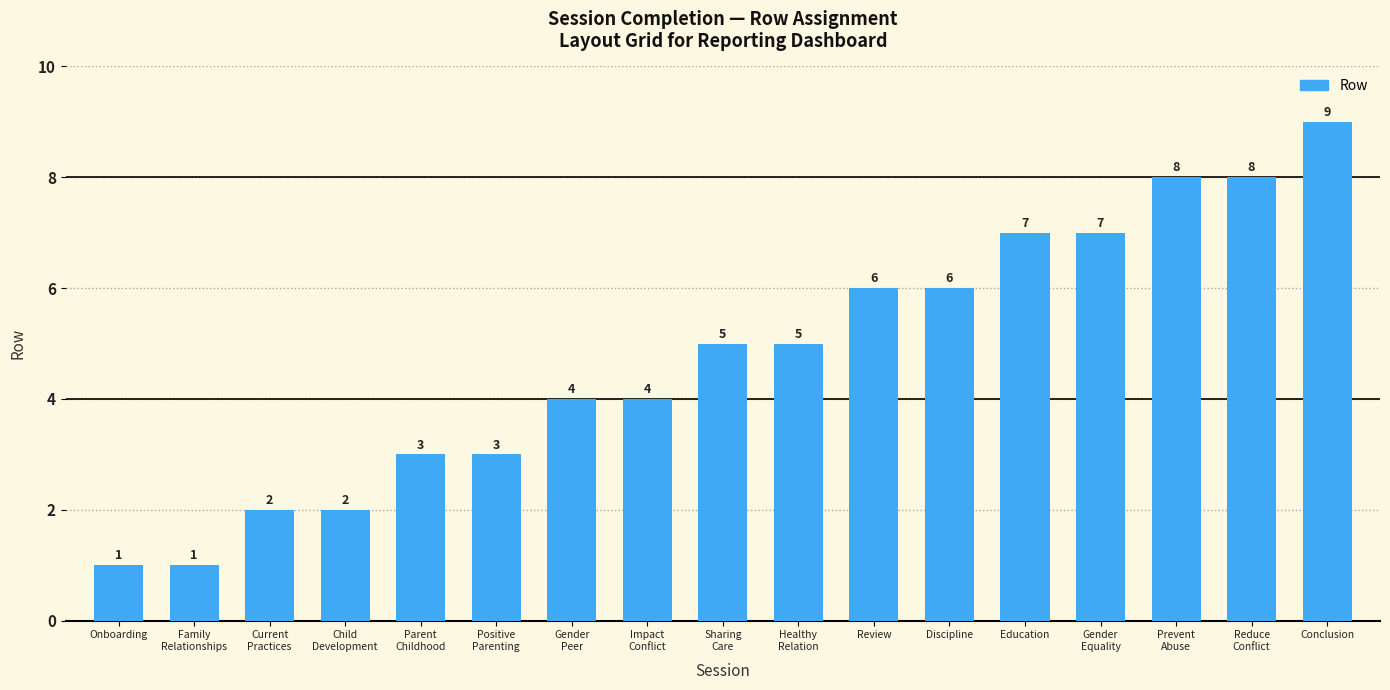

What is the change in value from Child
Development to Conclusion?

+7